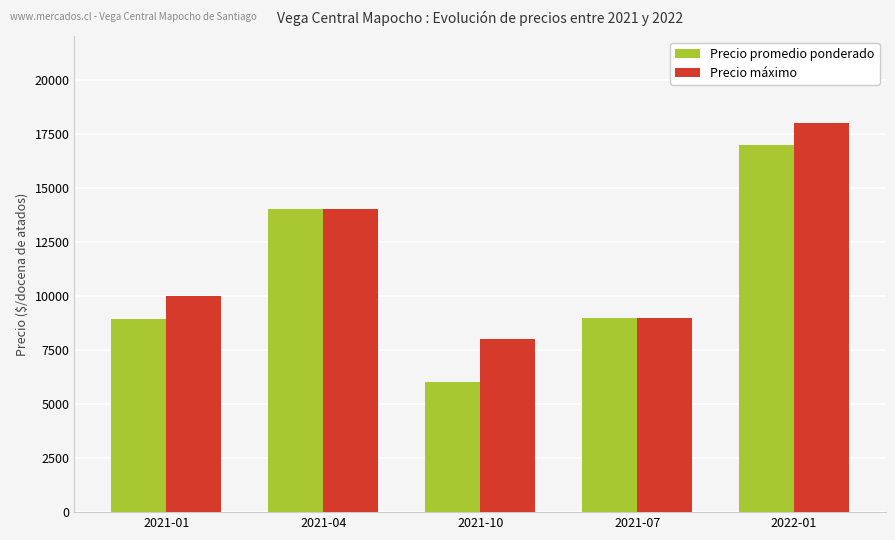

Which series has the largest range (max minus min)?

Precio promedio ponderado